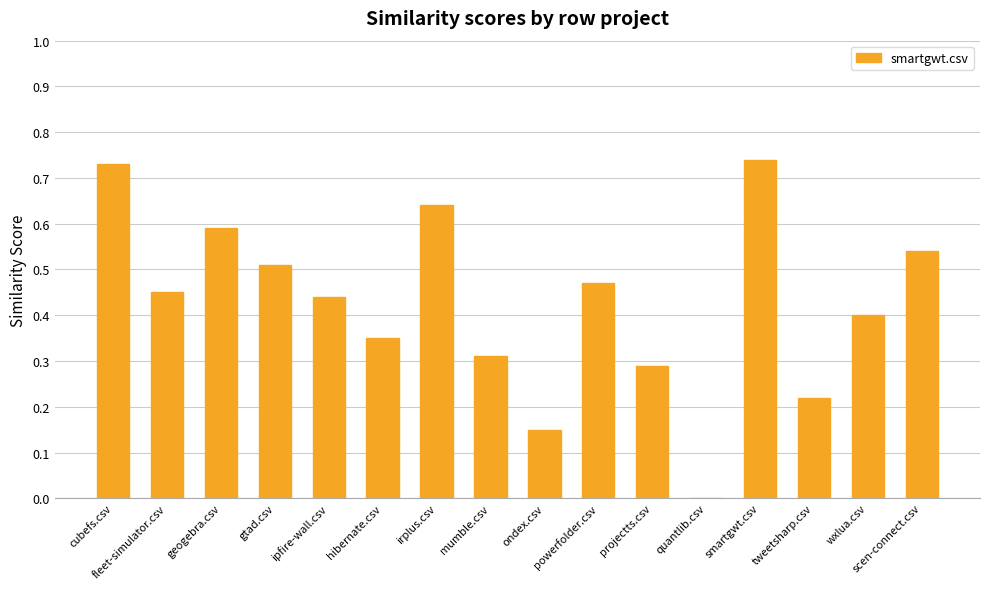

How many values are between 0 and 1?

16